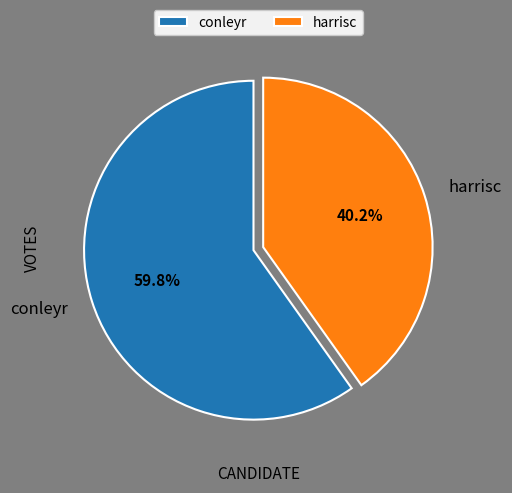

How many segments does this pie chart have?

2